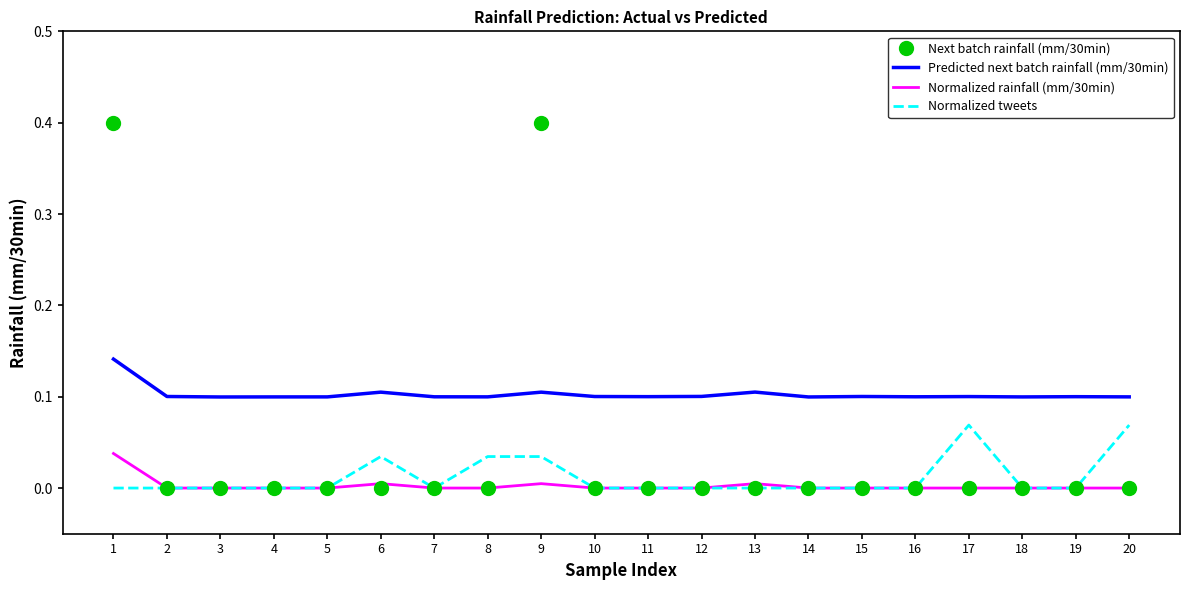

Which series has the largest total across all categories?

Predicted next batch rainfall (mm/30min)